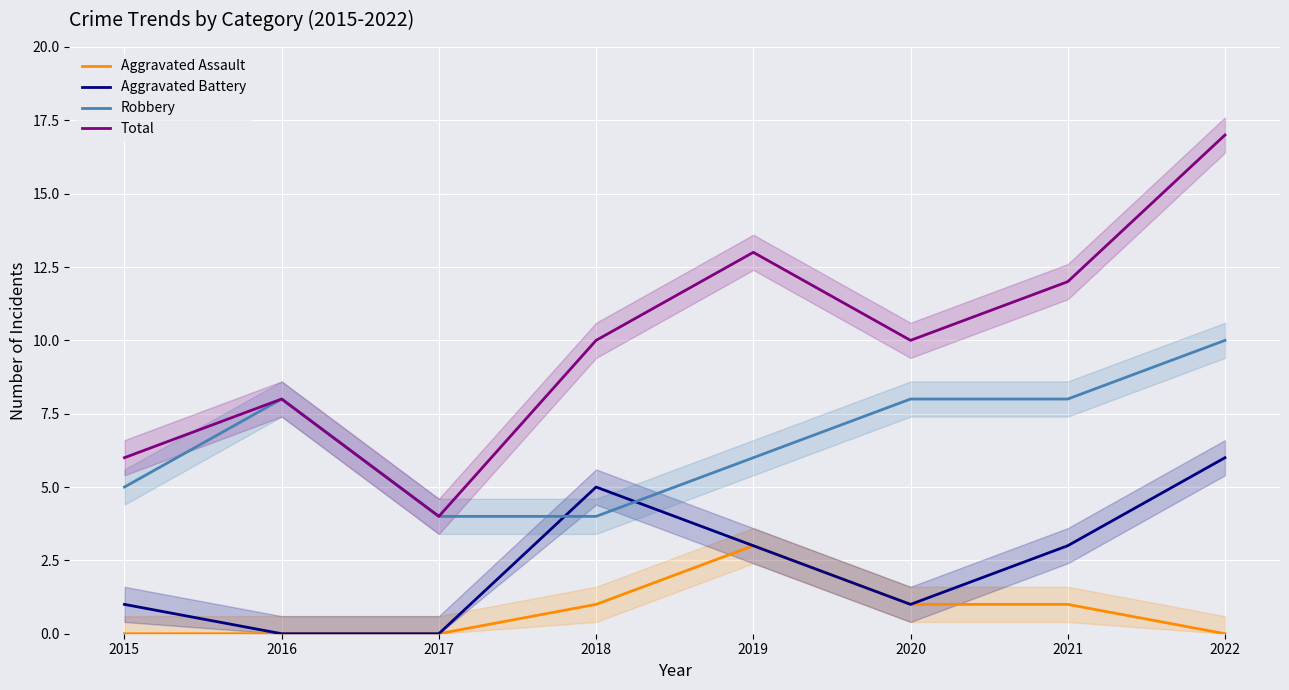

What is the sum of all Aggravated Assault values?

6